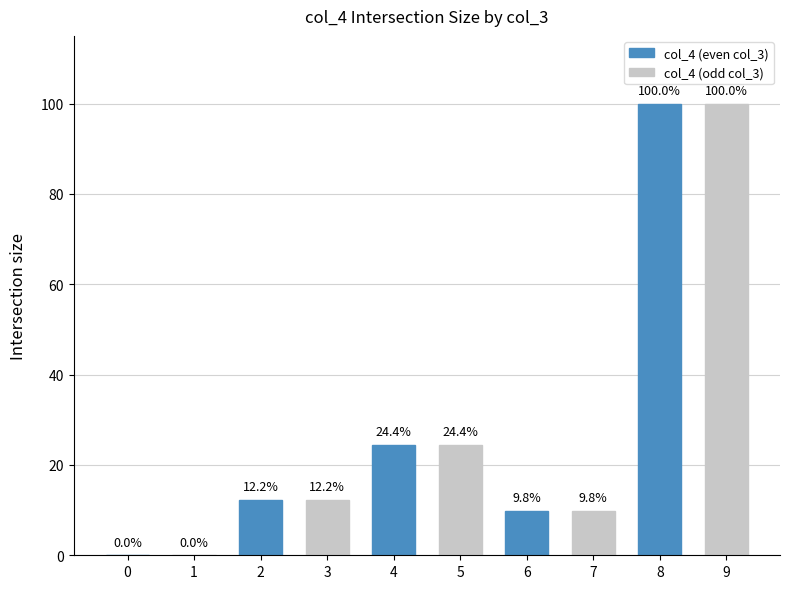

True or false: col_4 (odd col_3) has a value of 45.0 at 8.

False